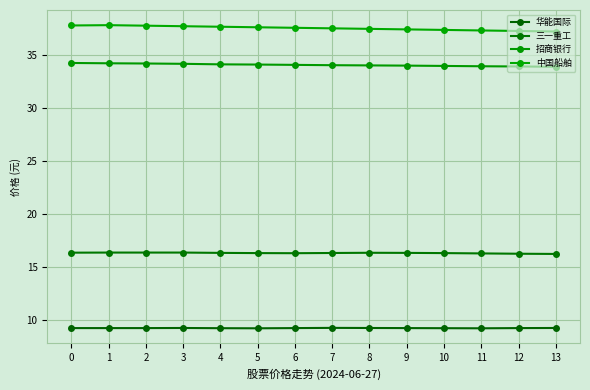

True or false: 中国船舶 and 招商银行 intersect in this chart.

False